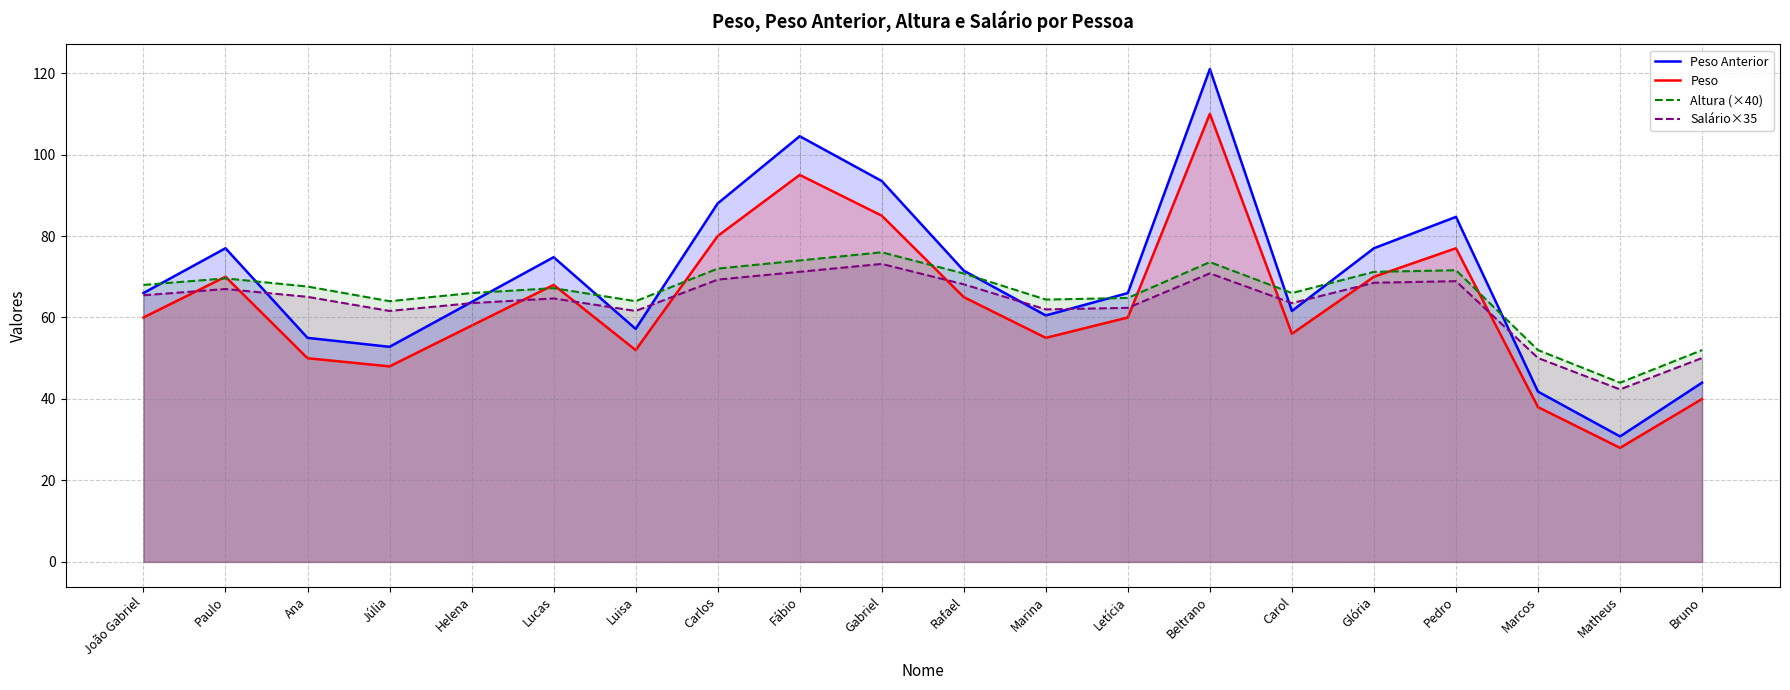

Reading left to right, extract all data points from this chart.

Peso Anterior: João Gabriel=66.0	Paulo=77.0	Ana=55.0	Júlia=52.8	Helena=63.8	Lucas=74.8	Luisa=57.2	Carlos=88.0	Fábio=104.5	Gabriel=93.5	Rafael=71.5	Marina=60.5	Letícia=66.0	Beltrano=121.0	Carol=61.6	Glória=77.0	Pedro=84.7	Marcos=41.8	Matheus=30.8	Bruno=44.0
Peso: João Gabriel=60.0	Paulo=70.0	Ana=50.0	Júlia=48.0	Helena=58.0	Lucas=68.0	Luisa=52.0	Carlos=80.0	Fábio=95.0	Gabriel=85.0	Rafael=65.0	Marina=55.0	Letícia=60.0	Beltrano=110.0	Carol=56.0	Glória=70.0	Pedro=77.0	Marcos=38.0	Matheus=28.0	Bruno=40.0
Altura (×40): João Gabriel=68.0	Paulo=69.6	Ana=67.6	Júlia=64.0	Helena=66.0	Lucas=67.2	Luisa=64.0	Carlos=72.0	Fábio=74.0	Gabriel=76.0	Rafael=70.8	Marina=64.4	Letícia=64.8	Beltrano=73.6	Carol=66.0	Glória=71.2	Pedro=71.6	Marcos=52.0	Matheus=44.0	Bruno=52.0
Salário×35: João Gabriel=65.5	Paulo=67.0	Ana=65.1	Júlia=61.6	Helena=63.5	Lucas=64.7	Luisa=61.6	Carlos=69.3	Fábio=71.2	Gabriel=73.1	Rafael=68.1	Marina=62.0	Letícia=62.4	Beltrano=70.8	Carol=63.5	Glória=68.5	Pedro=68.9	Marcos=50.0	Matheus=42.4	Bruno=50.0